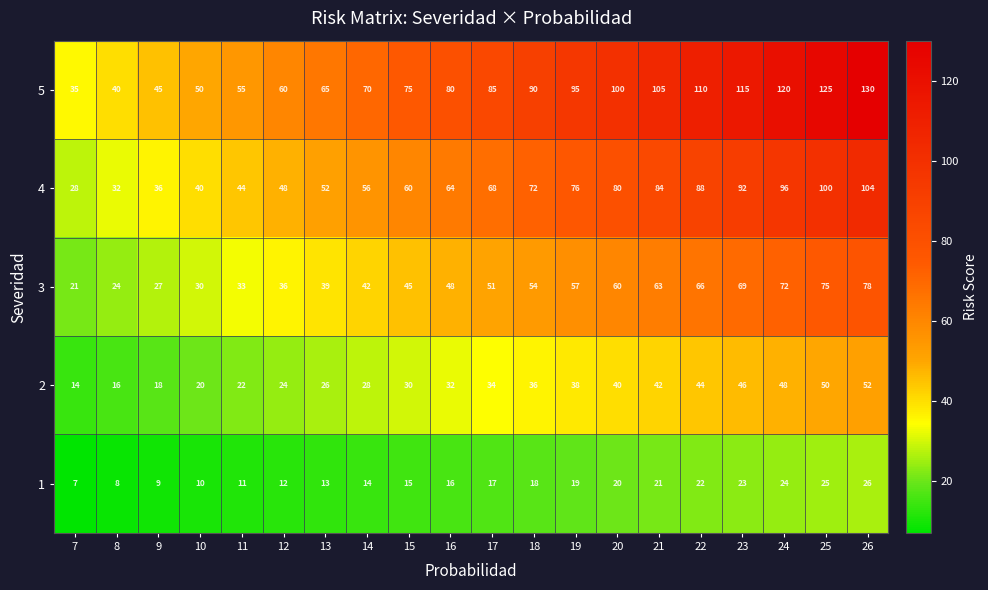

What is the spread (max minus min) of values at 26?

104